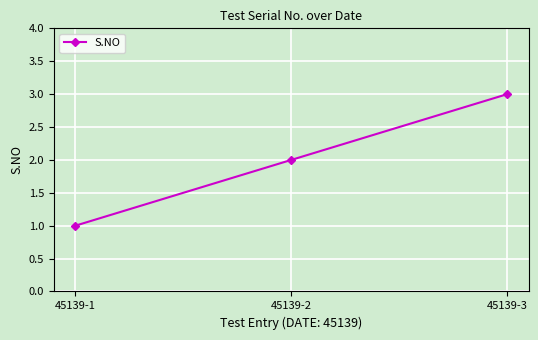

Approximately how many times larger is the value at 45139-3 compared to 45139-1?

3.0